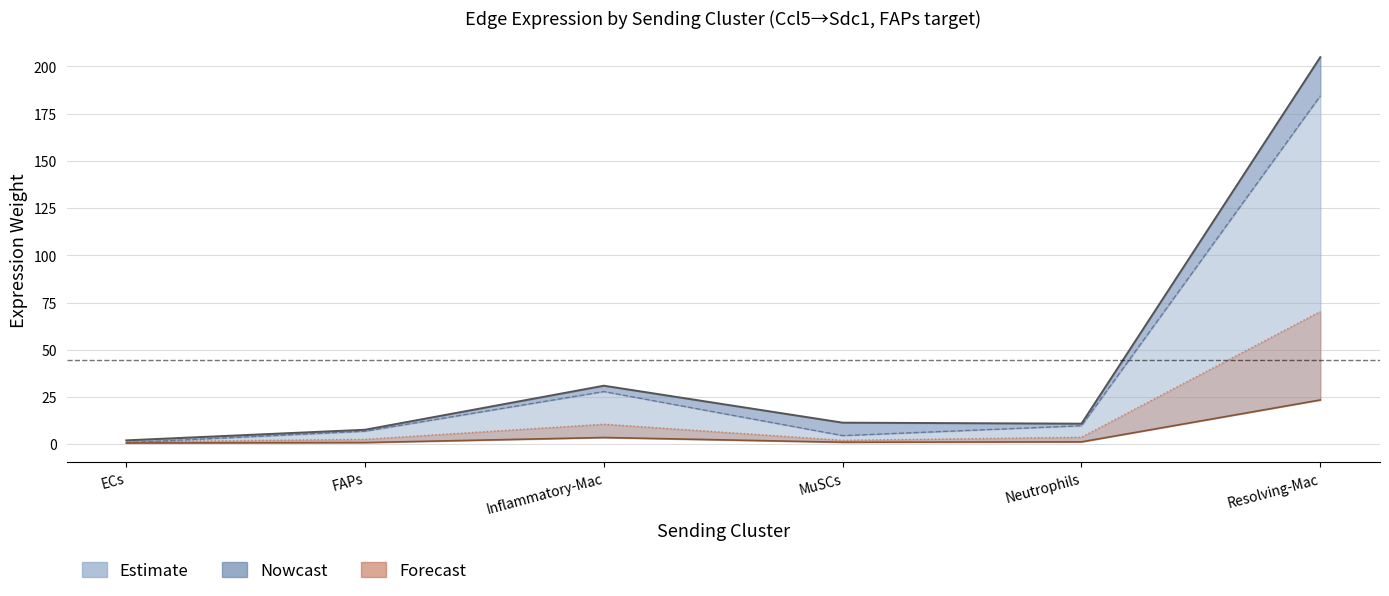

At Inflammatory-Mac, list the series in order from smallest to largest.

Ligand avg expr value (line), Ligand total expr value (line), Edge total expr weight /10 (line), Edge avg expr weight (line)